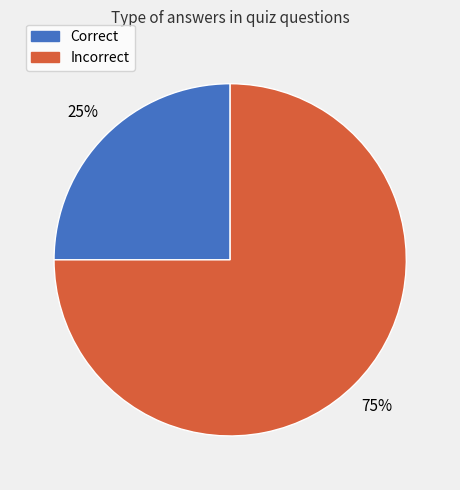

How many segments does this pie chart have?

2